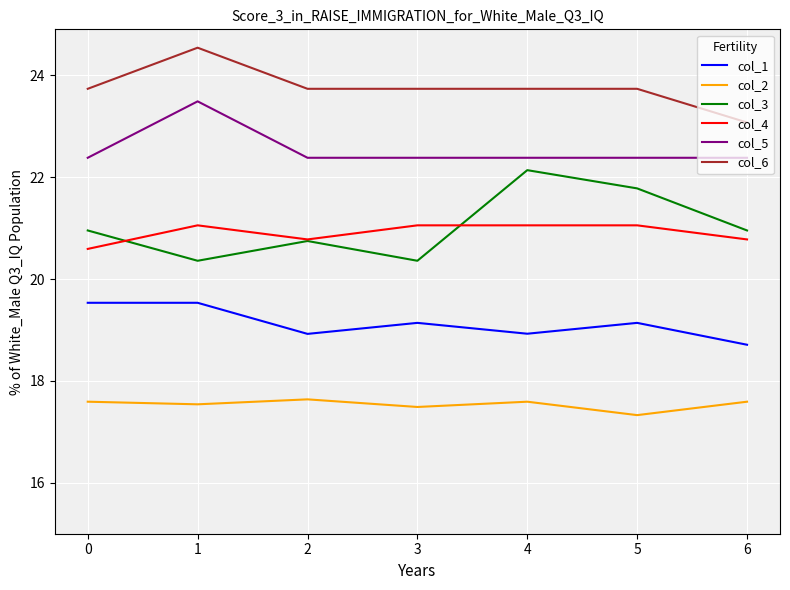

Is the value of col_3 at 0 greater than the value of col_5 at 4?

No